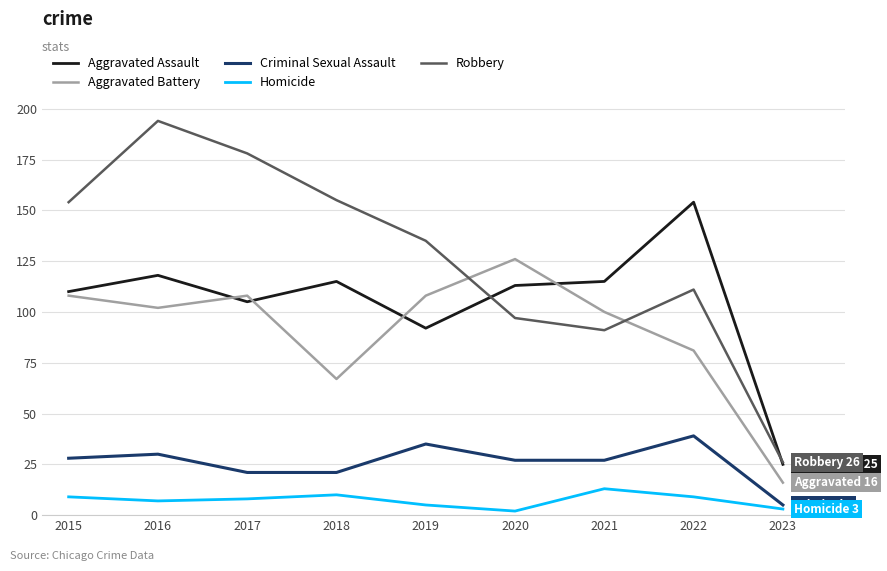

Between 2017 and 2019, which series saw the biggest shift?

Robbery